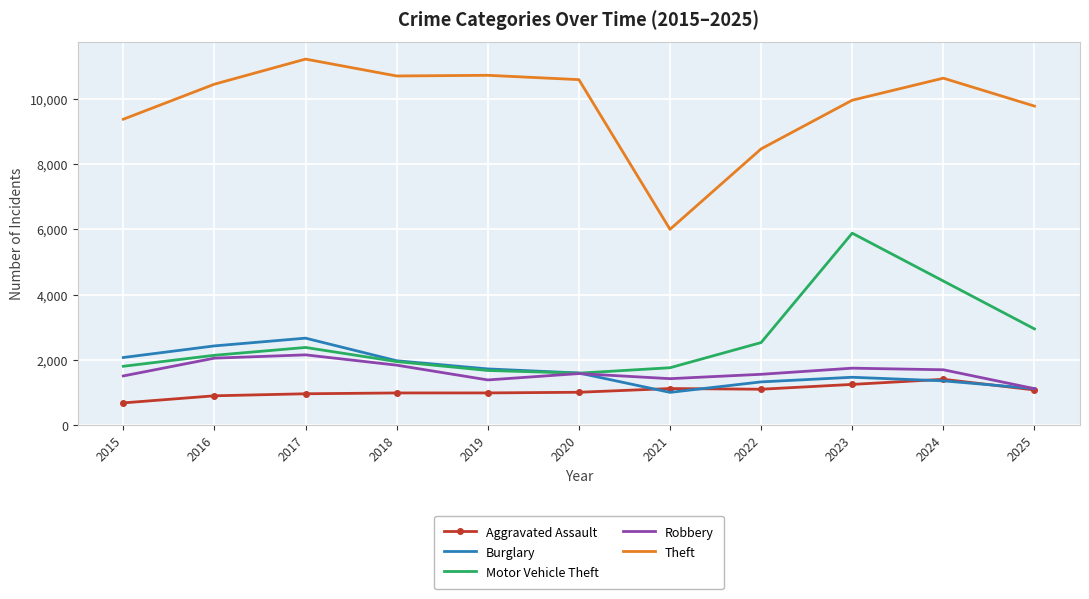

True or false: Burglary and Theft intersect in this chart.

False